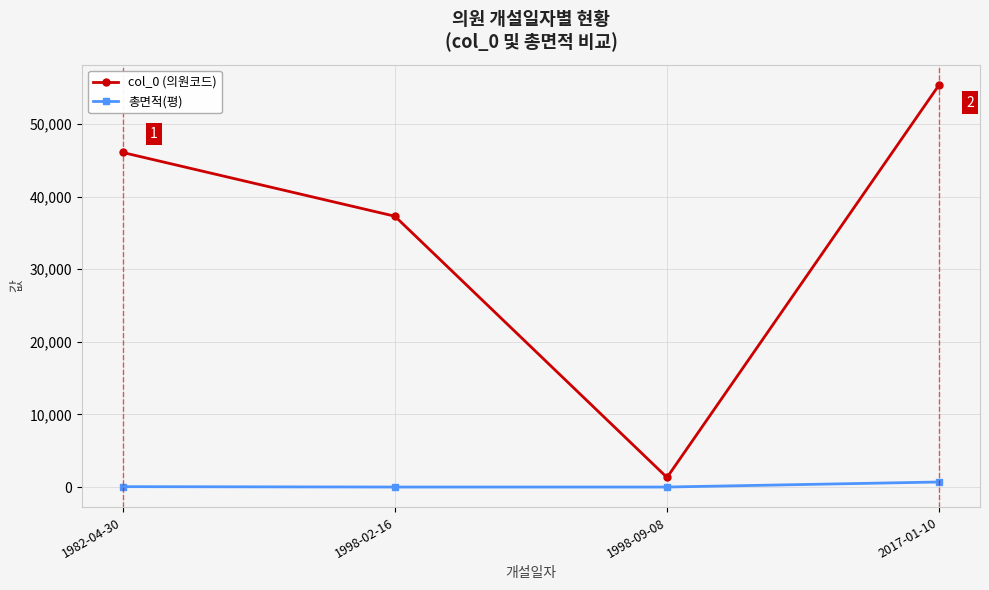

List the series in order of their overall mean, highest first.

col_0 (의원코드), 총면적(평)